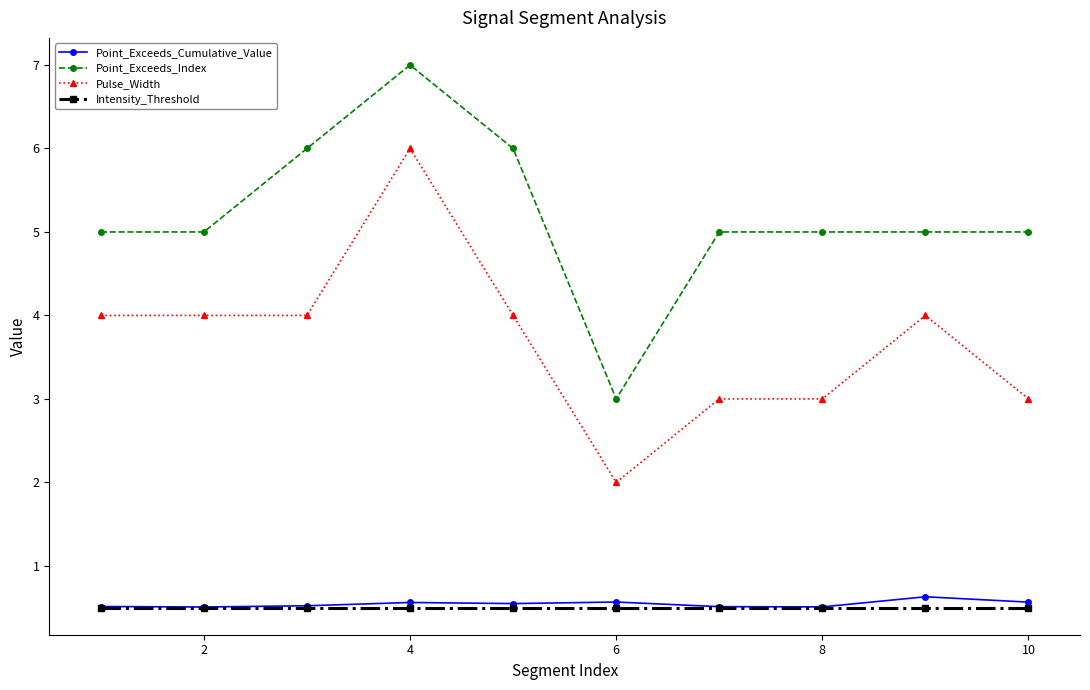

Which series has the largest total across all categories?

Point_Exceeds_Index